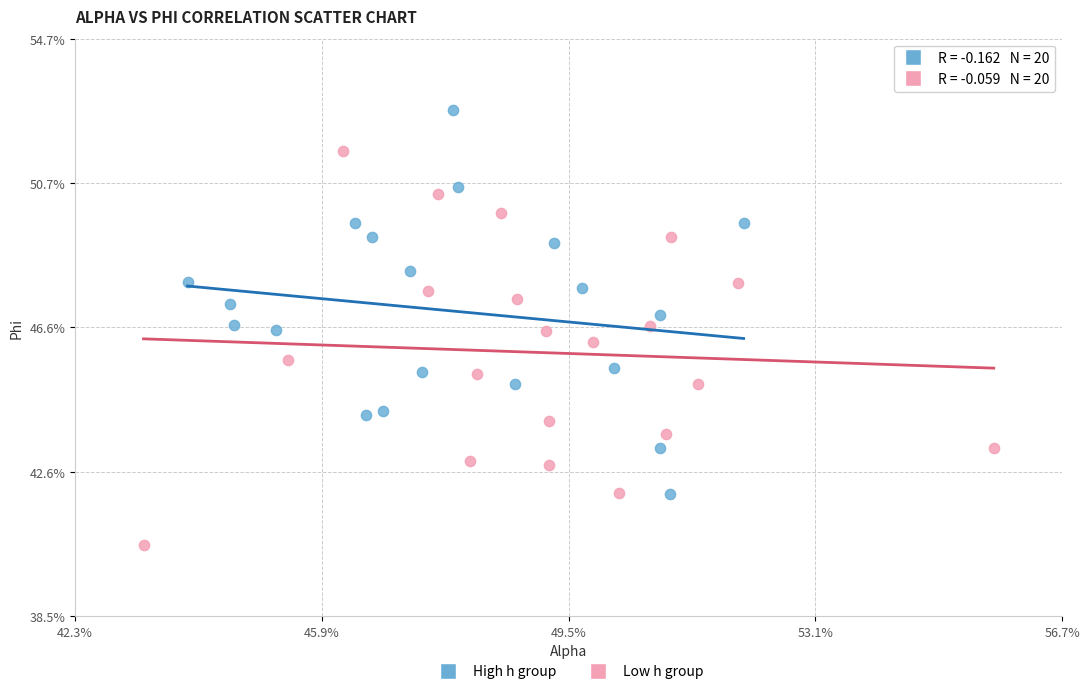

What are all the series names shown in the legend?

High h group, Low h group